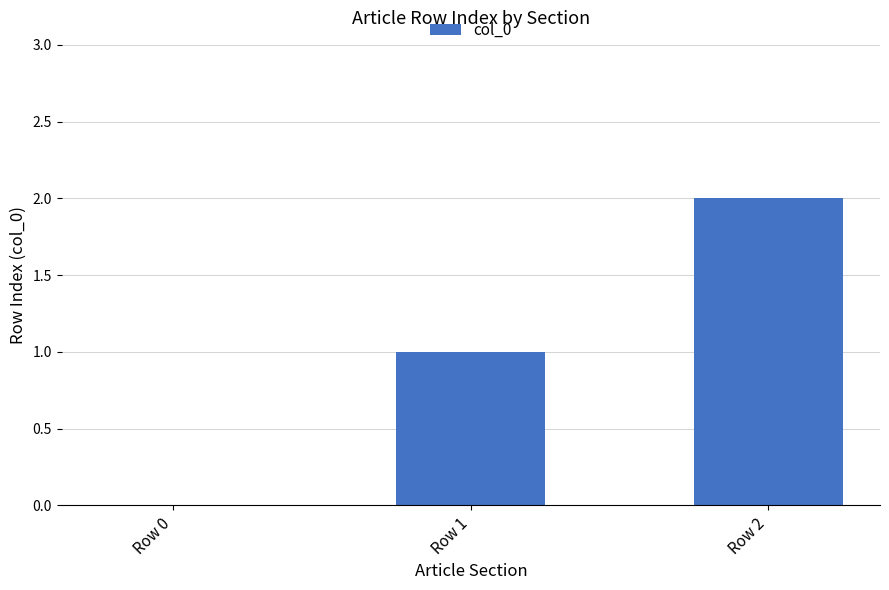

Reading left to right, list all the values displayed in this chart.

Row 0=0	Row 1=1	Row 2=2